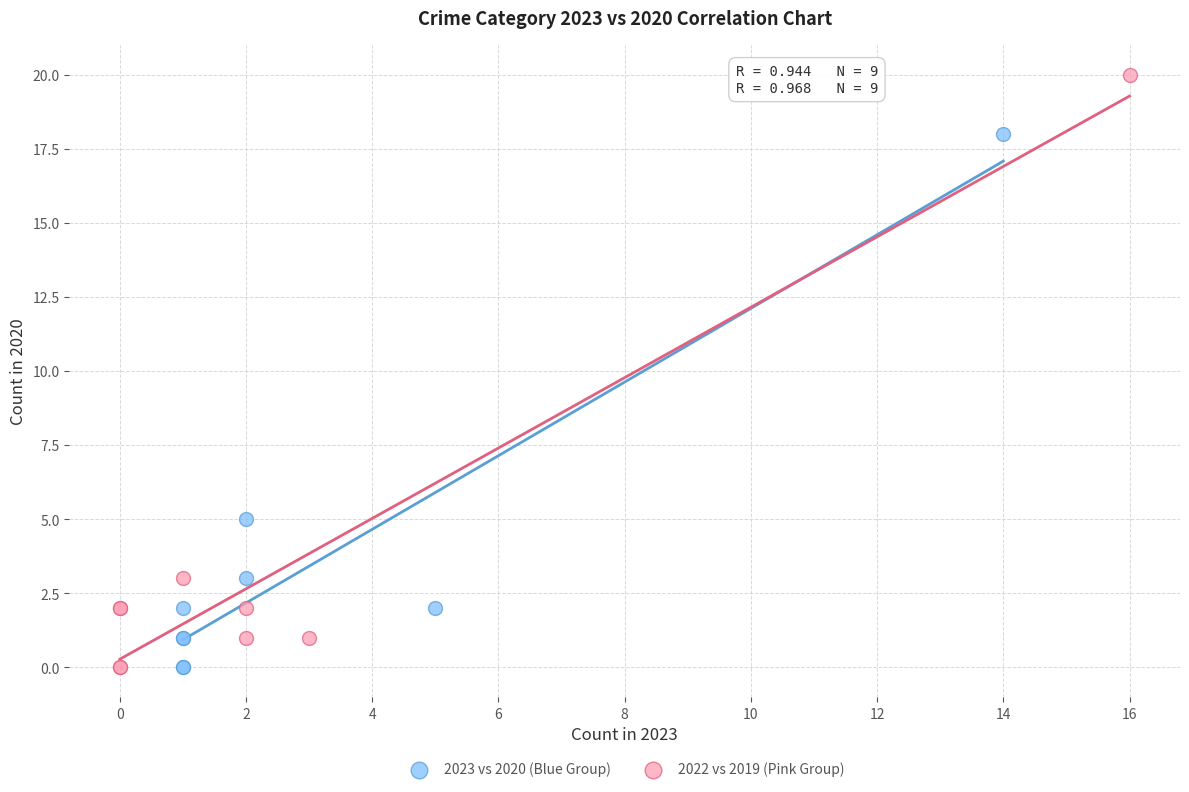

Which series reaches the maximum Y coordinate?

2022 vs 2019 (Pink Group)